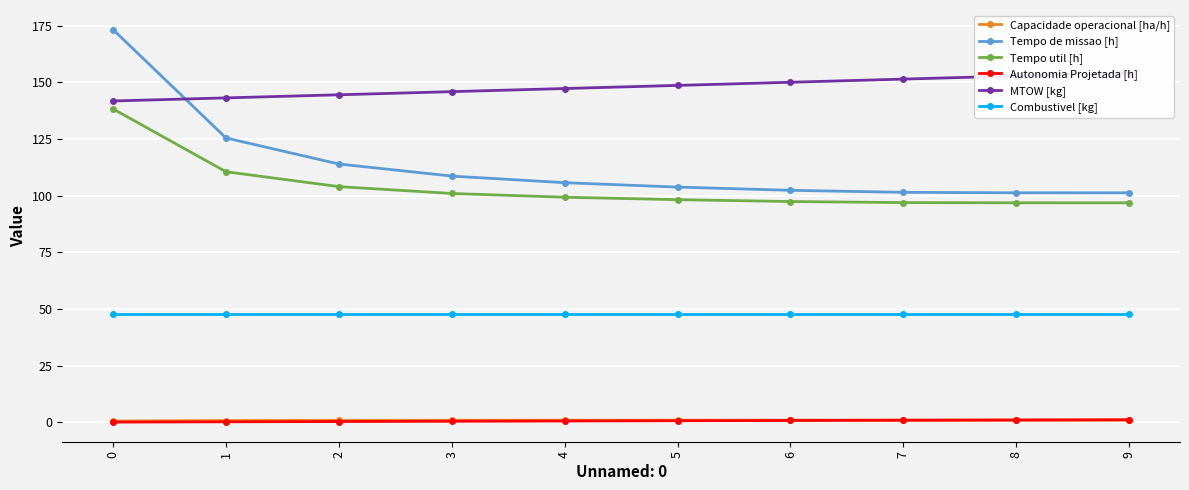

Which series has the widest spread of values?

Tempo de missao [h]